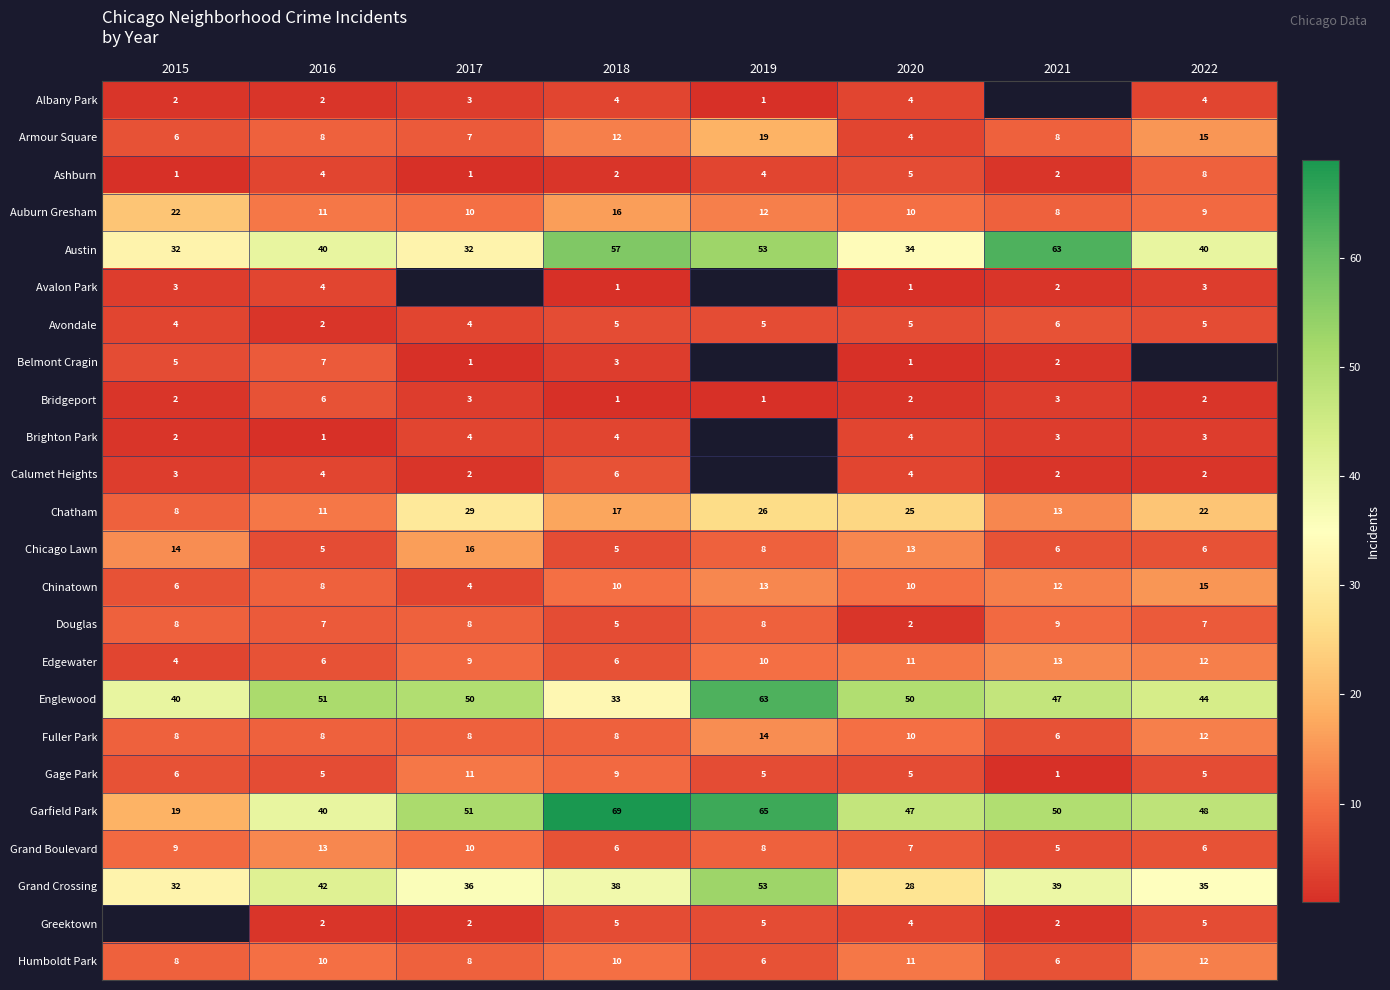

Which label corresponds to the smallest value in the chart?

2019